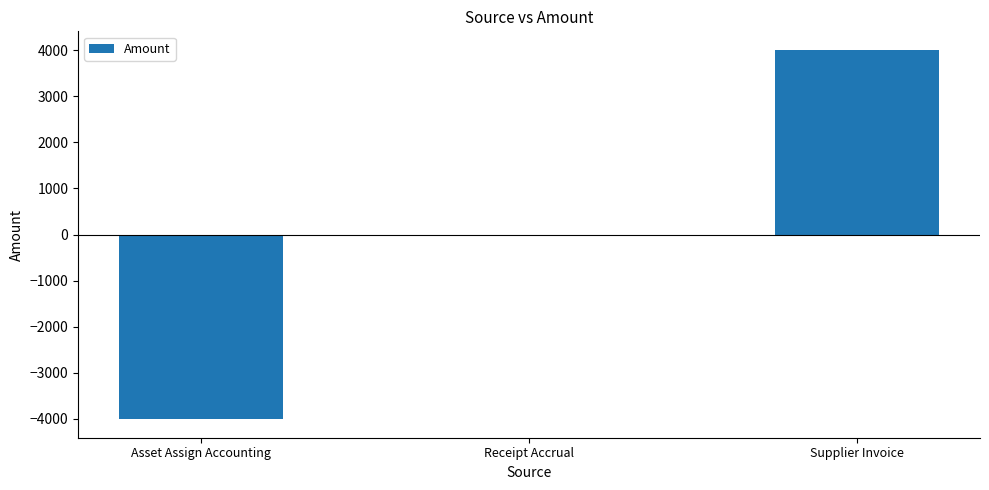

The value at Supplier Invoice is 6519.9. True or false?

False